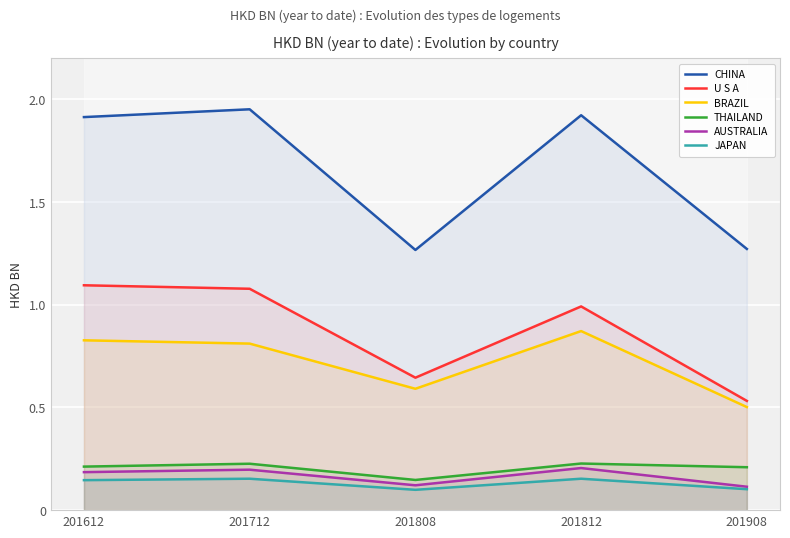

True or false: BRAZIL has more than 1 points higher than both neighbors.

False